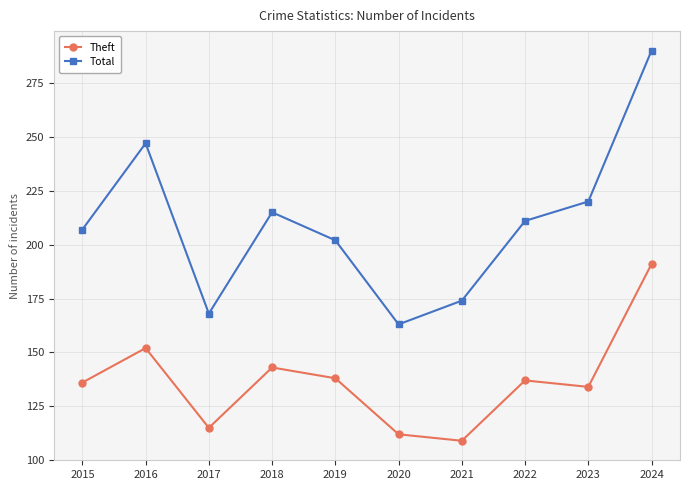

Which label corresponds to the smallest value in the chart?

2021